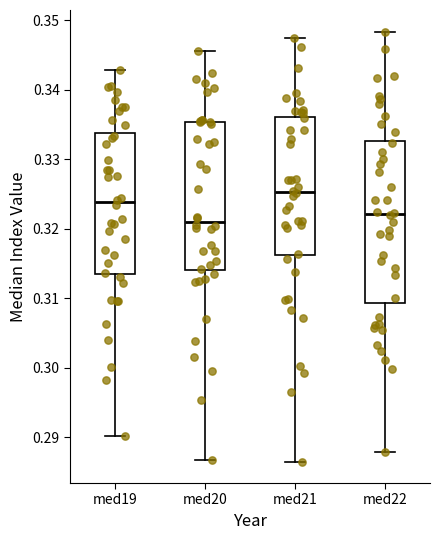

Reading left to right, read every box against the y-axis: the position of its median line, the range the box covers, and the ends of its whiskers. The values are not printed on the chart, so give them approximately, as read against the axis.

med19: median 0.324, box 0.314 to 0.334, whiskers 0.290 to 0.343
med20: median 0.321, box 0.314 to 0.335, whiskers 0.287 to 0.345
med21: median 0.325, box 0.316 to 0.336, whiskers 0.287 to 0.347
med22: median 0.322, box 0.309 to 0.333, whiskers 0.288 to 0.348